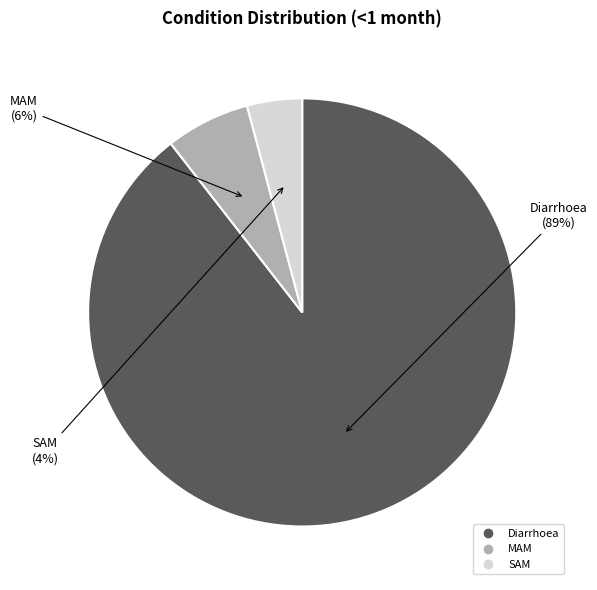

Between MAM and SAM, which is larger?

MAM